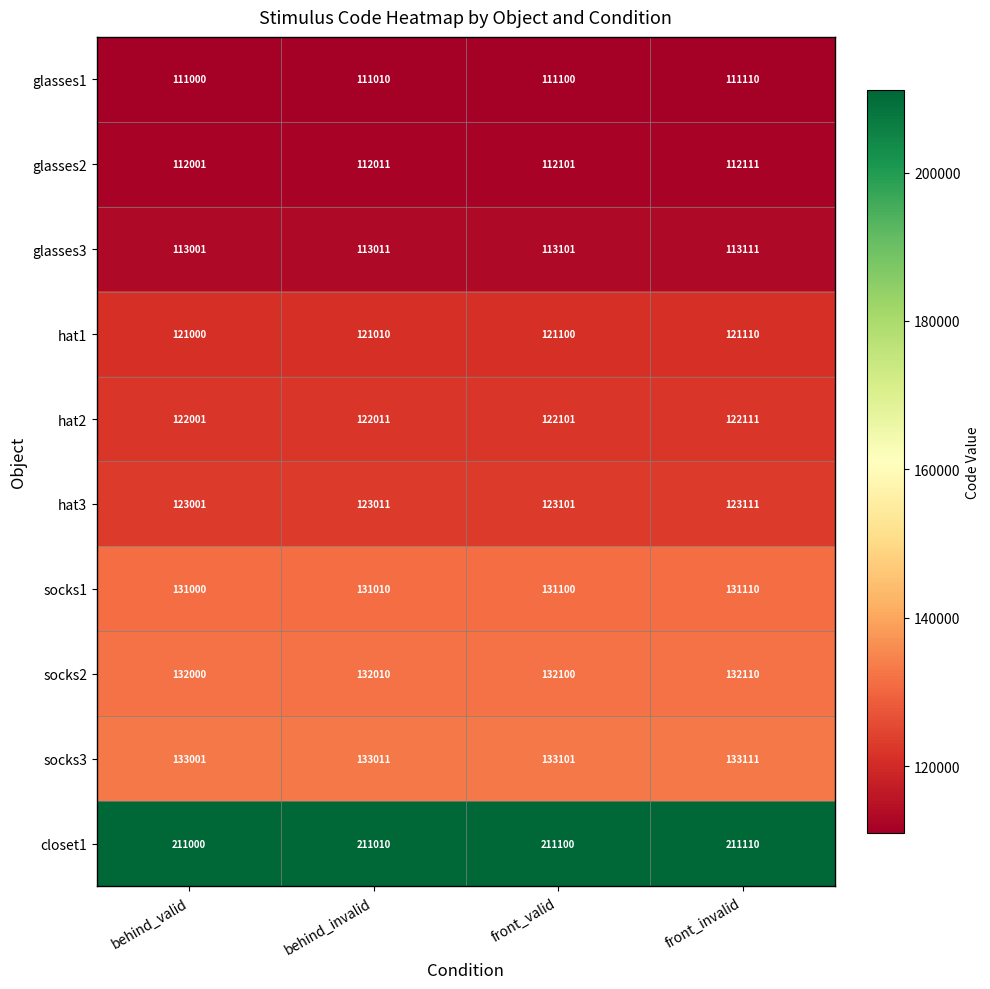

Where is glasses3 nearest to the value 113056?

behind_invalid